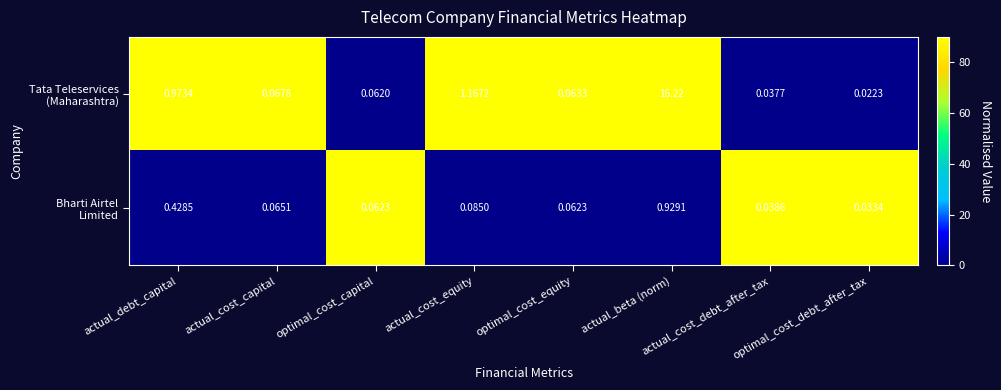

At which category is the sum across all series the highest?

actual_beta (norm)